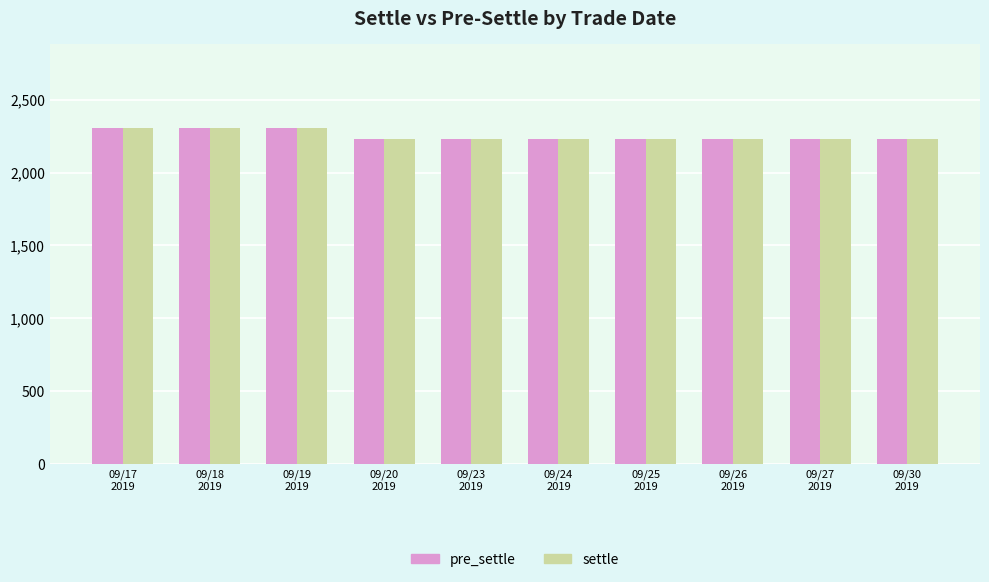

What is the sum of all pre_settle values?

22525